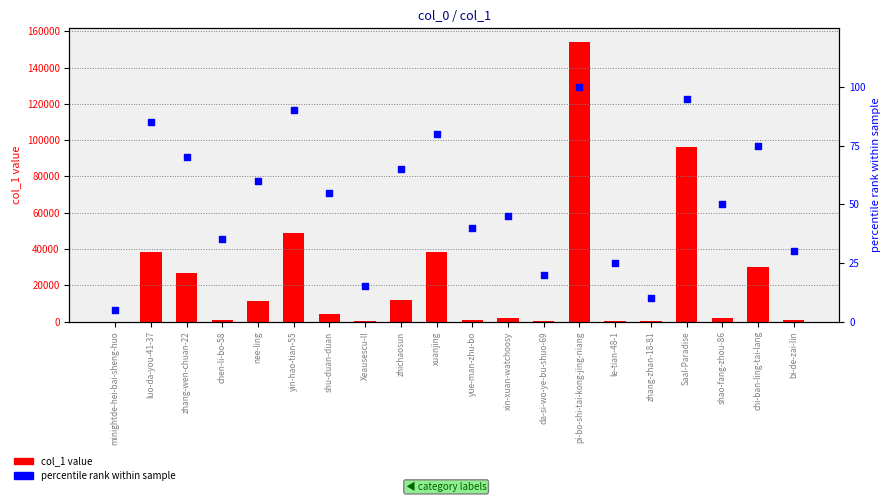

Which series has the widest spread of Y values?

col_1 value